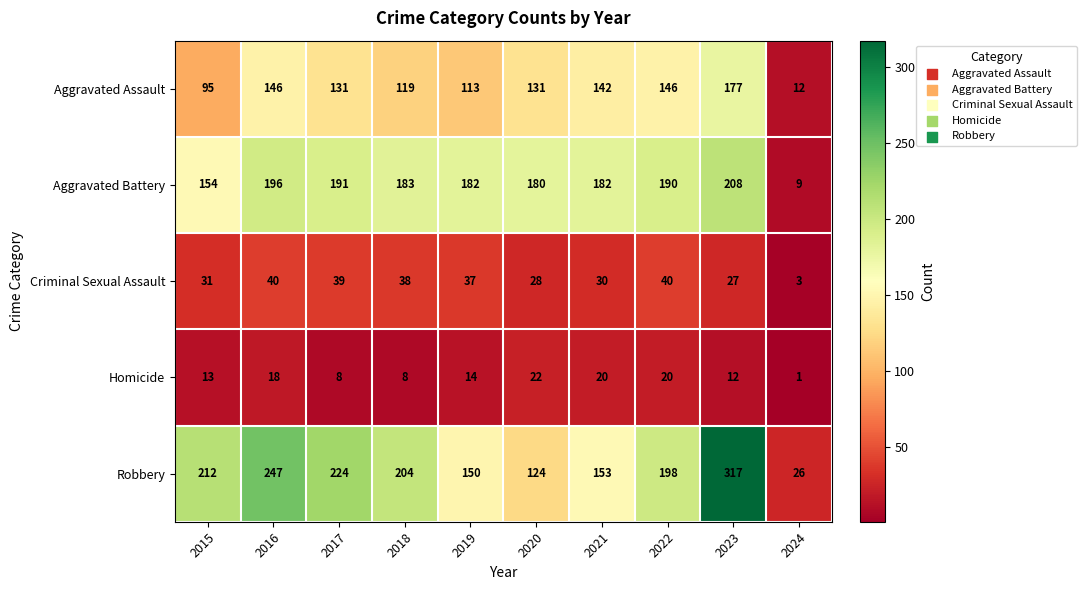

What is the spread (max minus min) of values at 2024?

25